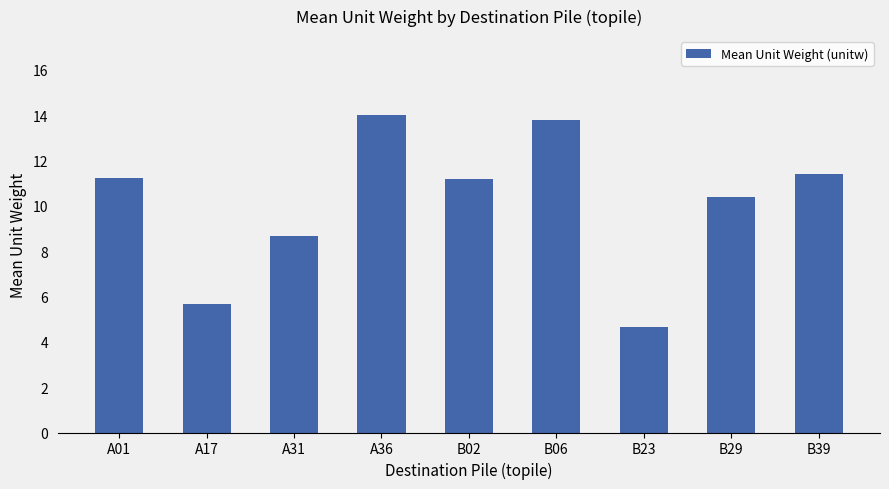

The value at B23 is 1.0. True or false?

False